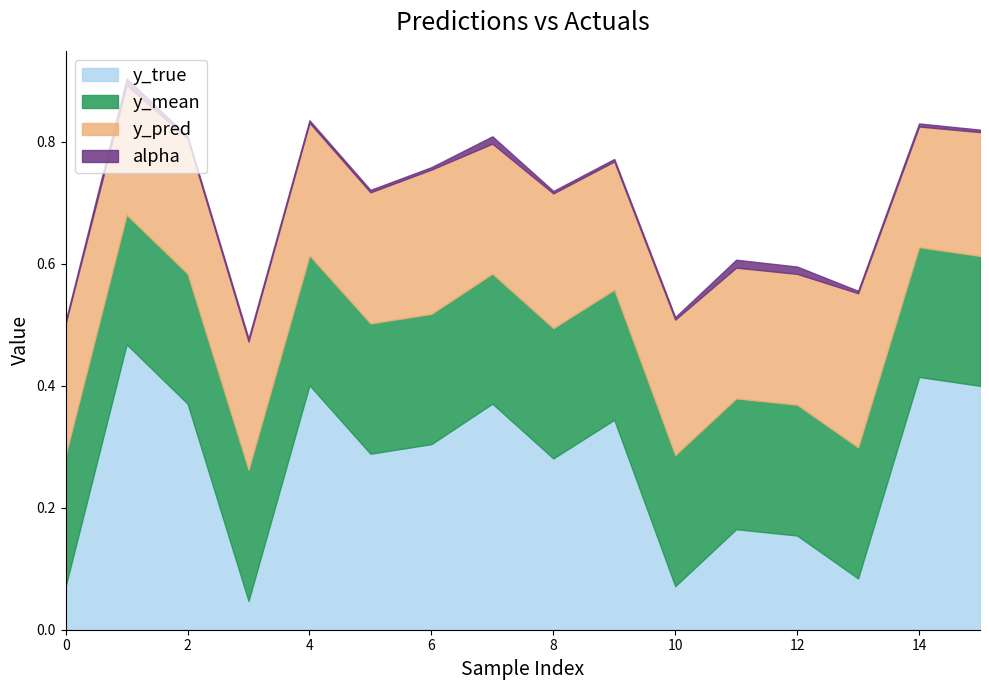

List the labels in order of y_pred value, largest first.

13, 6, 10, 2, 8, 4, 0, 5, 12, 11, 7, 1, 9, 3, 15, 14